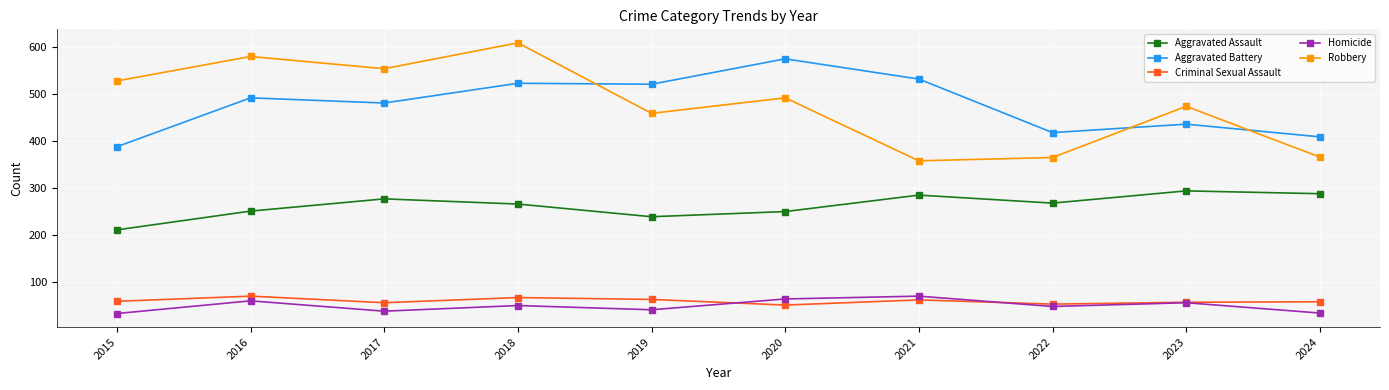

Where does the Aggravated Assault series first go above 267?

2017